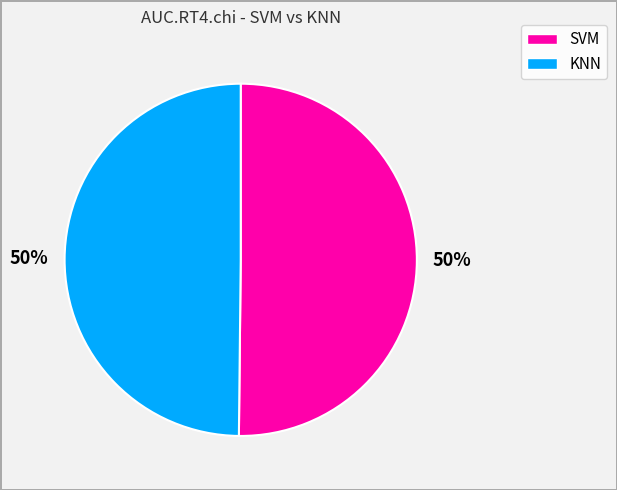

Do KNN and SVM together represent more than half of the pie?

Yes